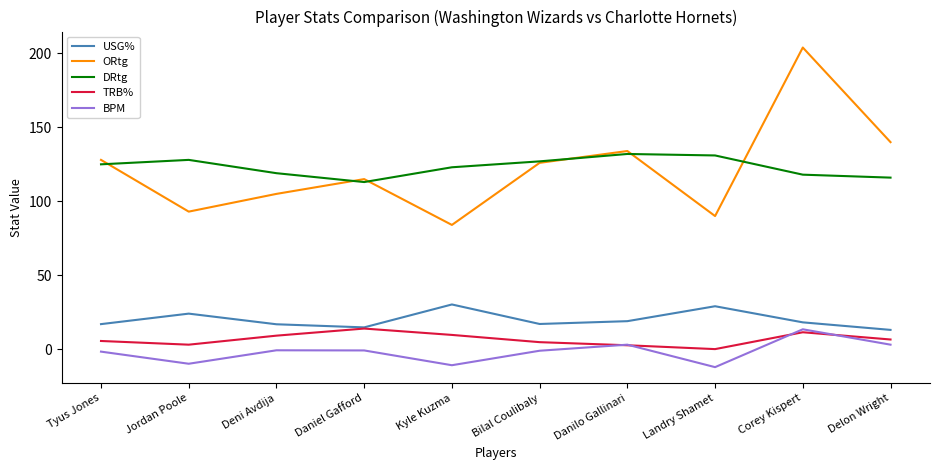

True or false: DRtg has more than 1 interior local peaks.

True